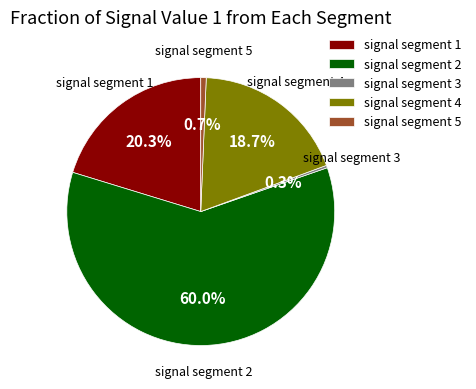

Is it true that signal segment 1 is 28% of the pie?

False